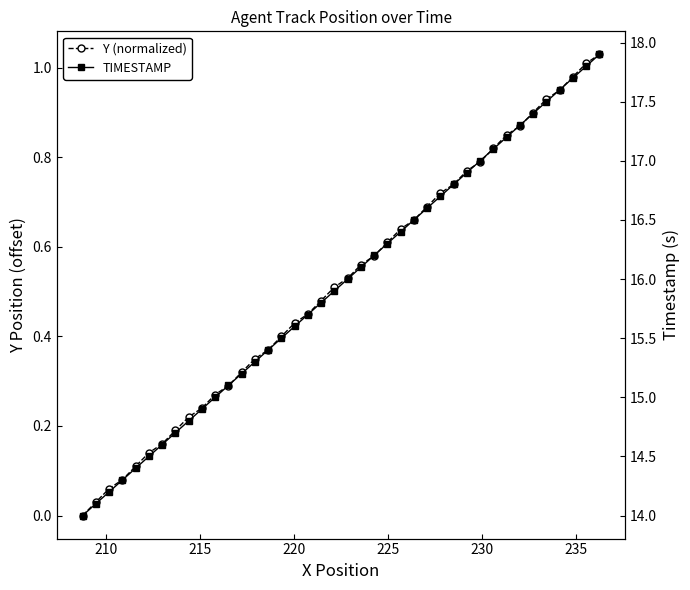

What is the maximum value shown in the chart?

17.9